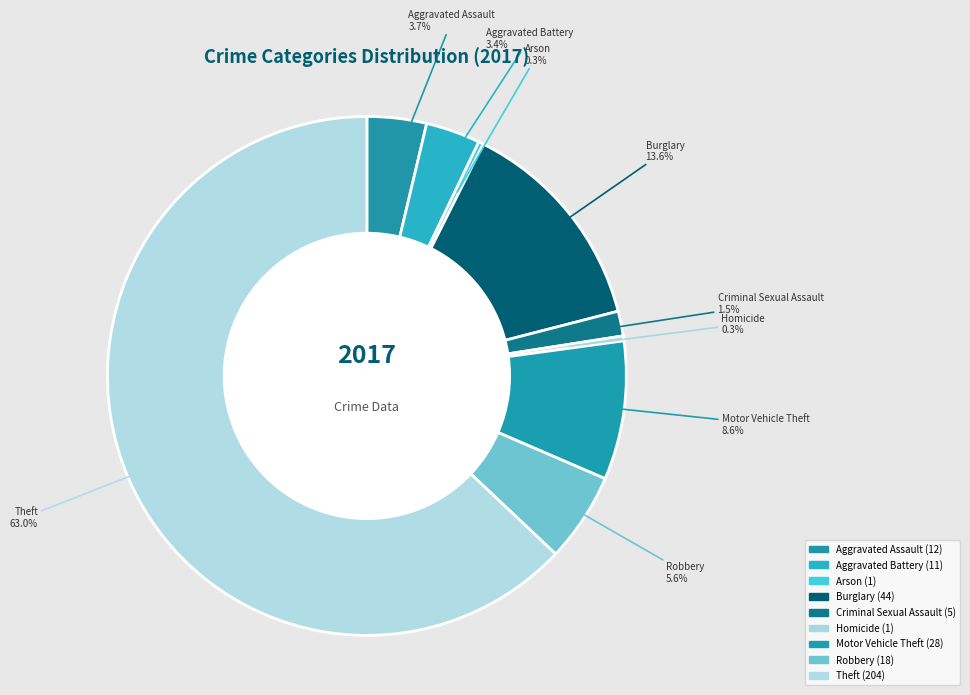

What is the total percentage of Criminal Sexual Assault and Theft?

64.5%